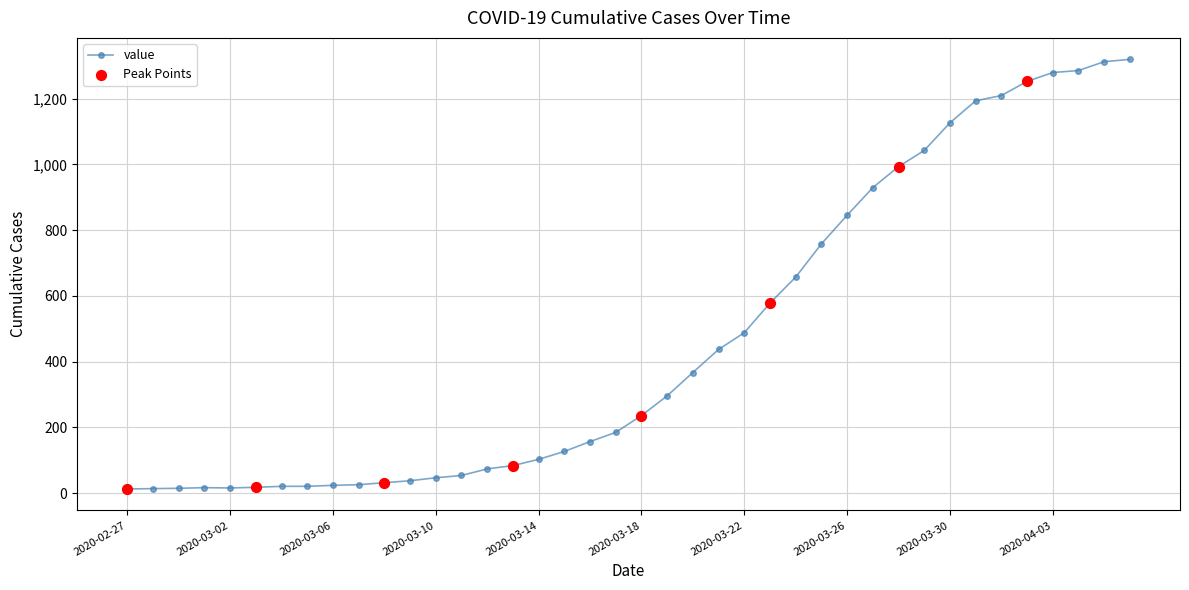

What is the greatest value displayed?

1319